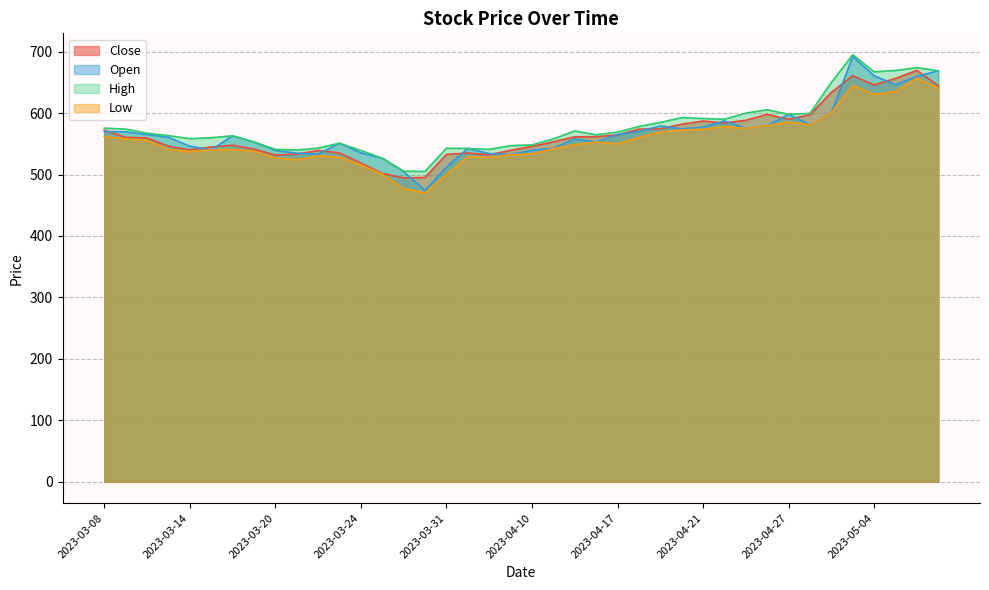

What are all the series names shown in the legend?

Close, Open, High, Low